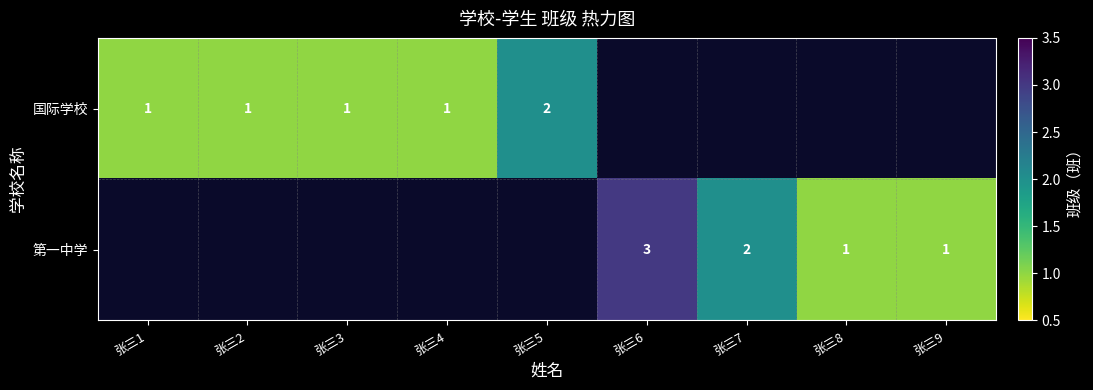

True or false: 国际学校 has a value of 0 at 张三3.

False